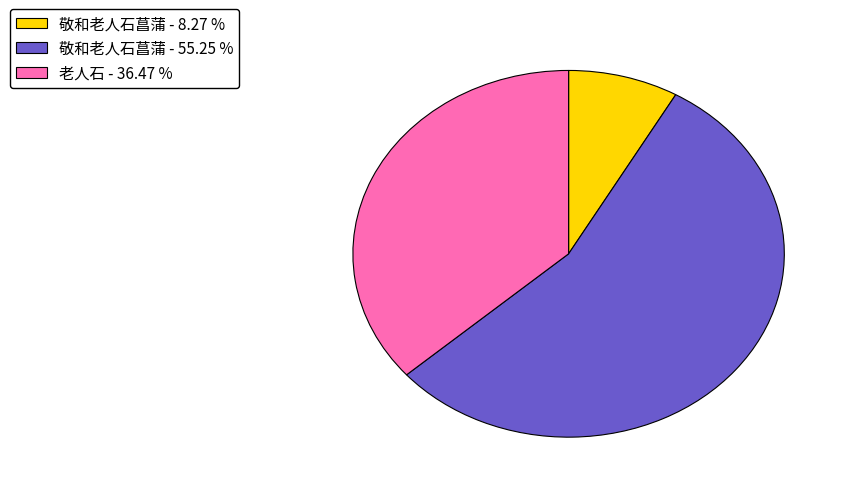

Between 敬和老人石菖蒲 - 8.27 % and 老人石 - 36.47 %, which is larger?

老人石 - 36.47 %